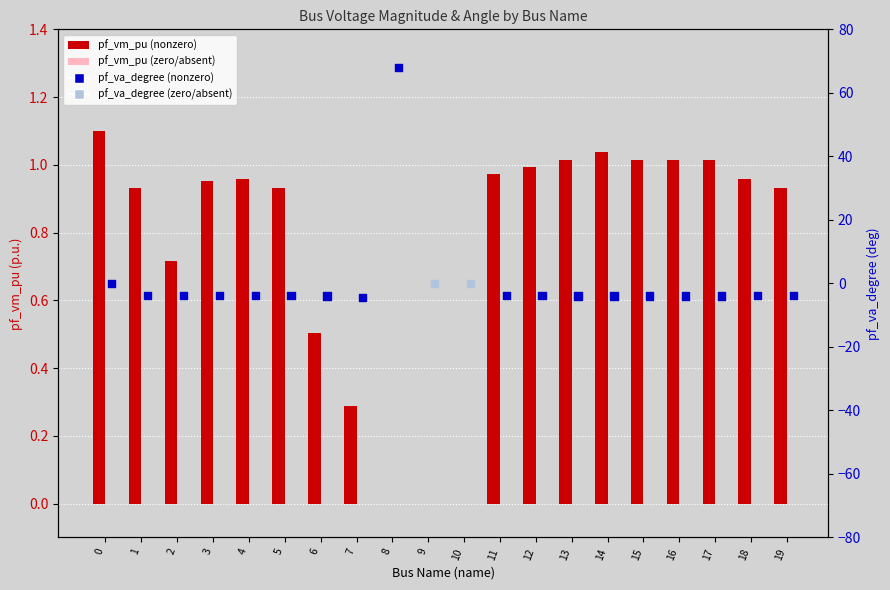

What are all the series names shown in the legend?

pf_vm_pu, pf_va_degree